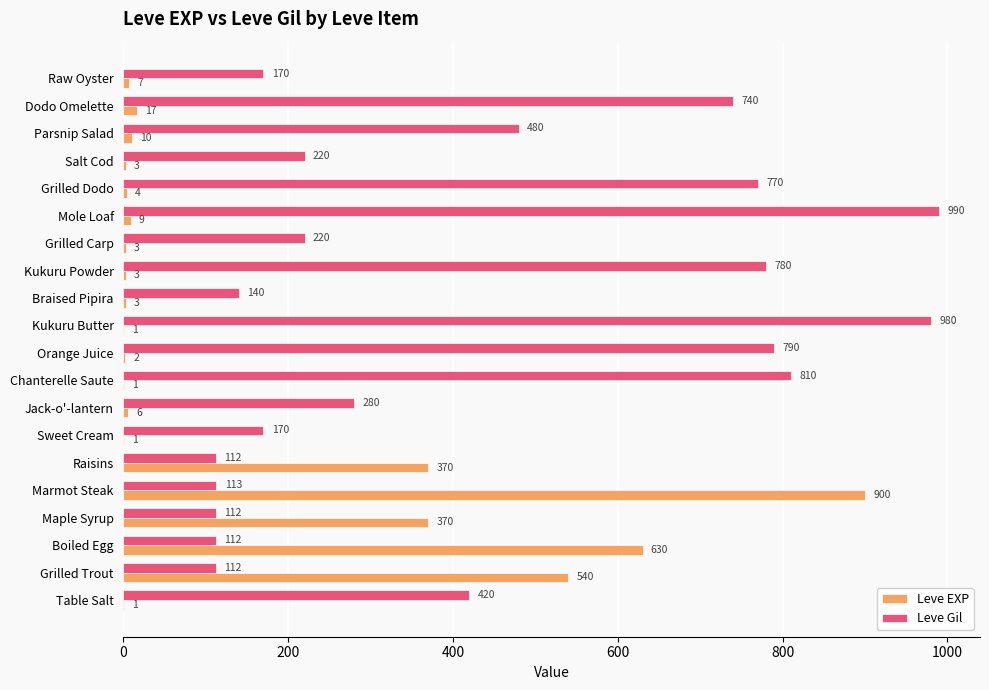

What is the greatest value displayed?

990